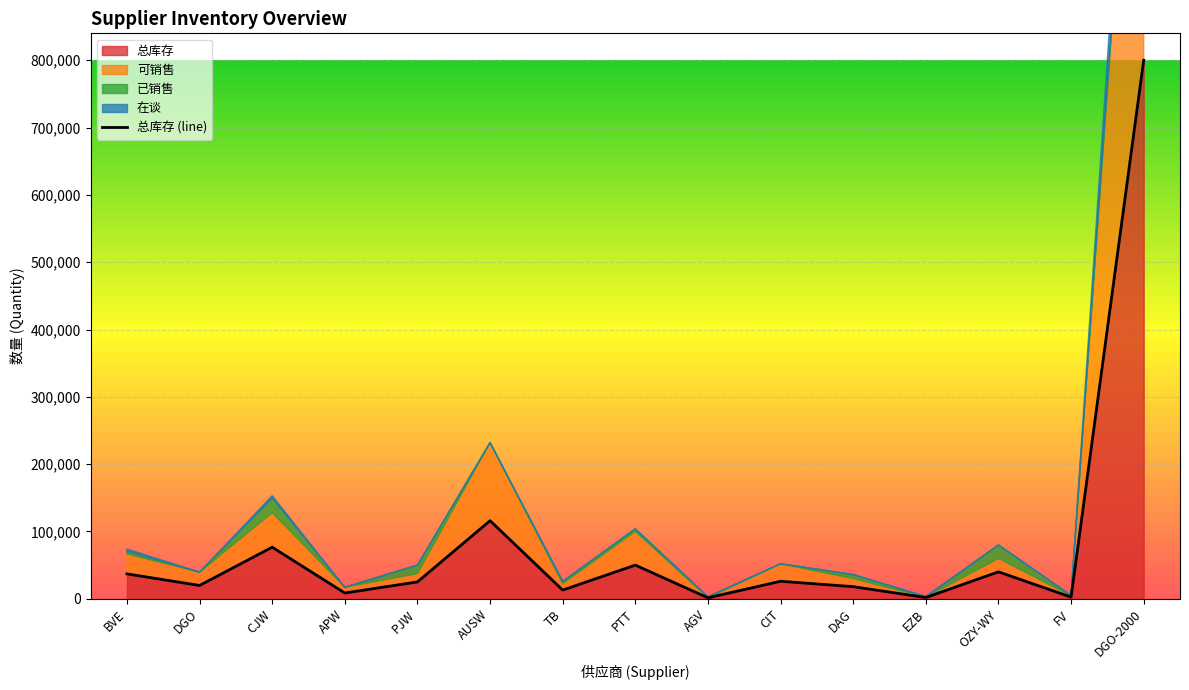

What is the label of the 1st point from the left?

BVE